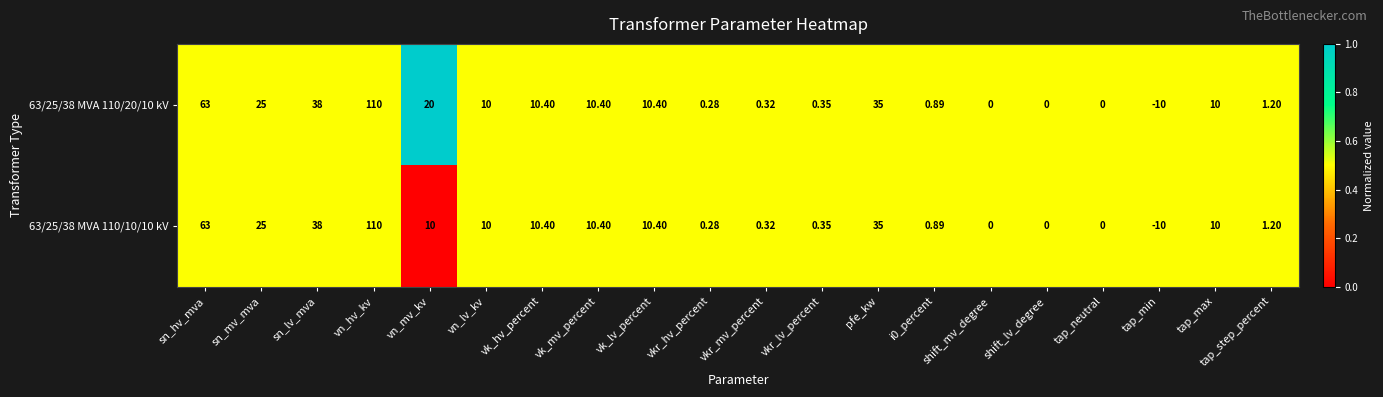

At which category is the sum across all series the highest?

vn_hv_kv